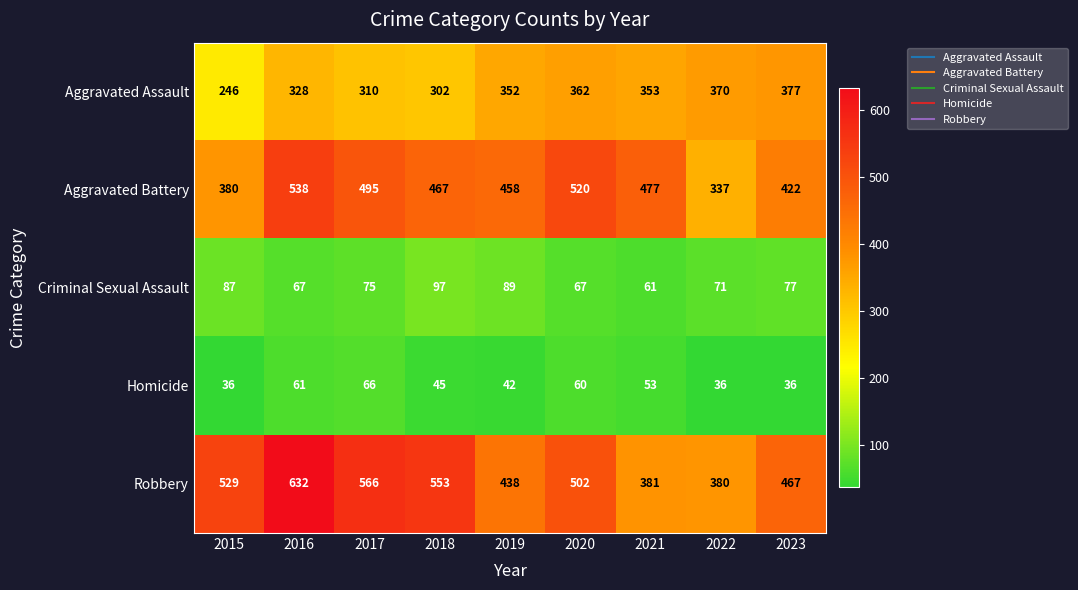

The Robbery series shows 166 at 2019. True or false?

False